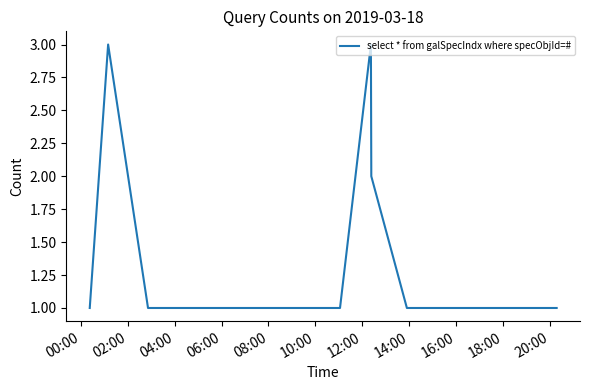

What is the greatest value displayed?

3